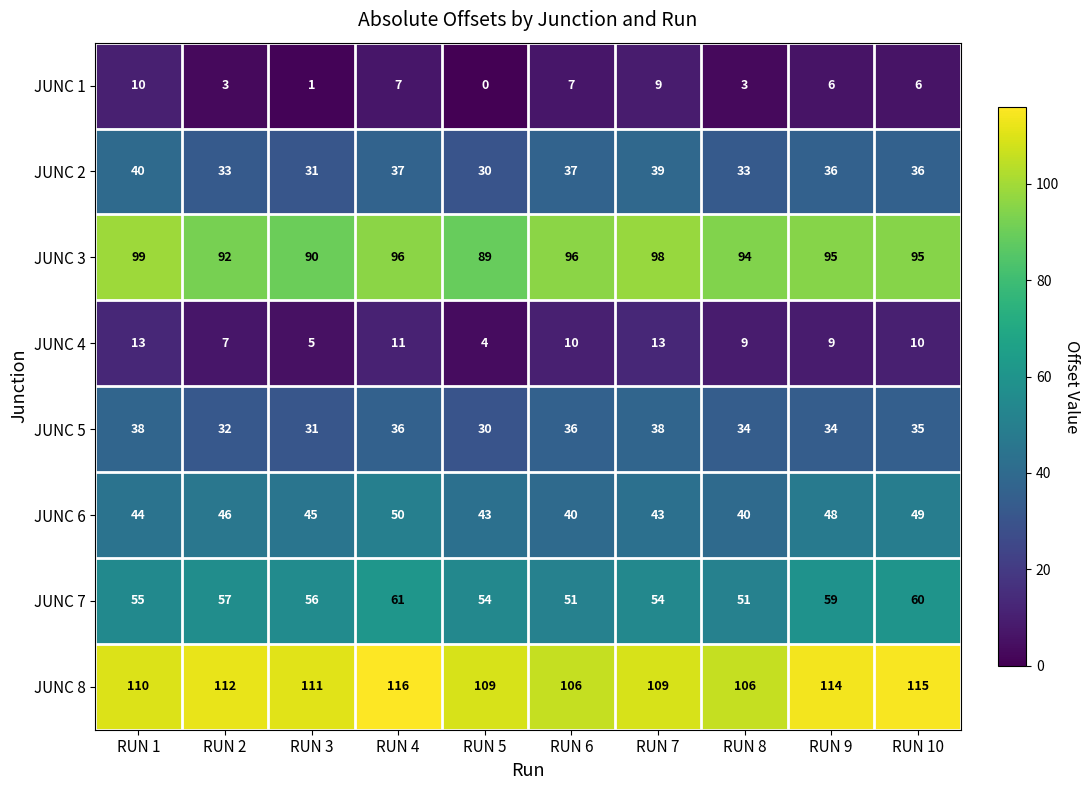

At how many categories does at least one series exceed 69?

10